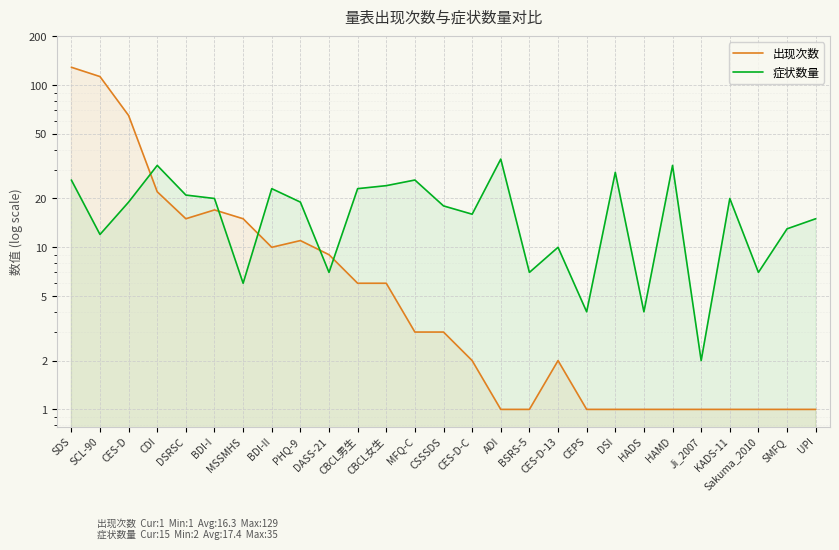

Reading right to left, transcribe all the data shown in this chart.

出现次数: 1	1	1	1	1	1	1	1	1	2	1	1	2	3	3	6	6	9	11	10	15	17	15	22	65	113	129
症状数量: 15	13	7	20	2	32	4	29	4	10	7	35	16	18	26	24	23	7	19	23	6	20	21	32	19	12	26